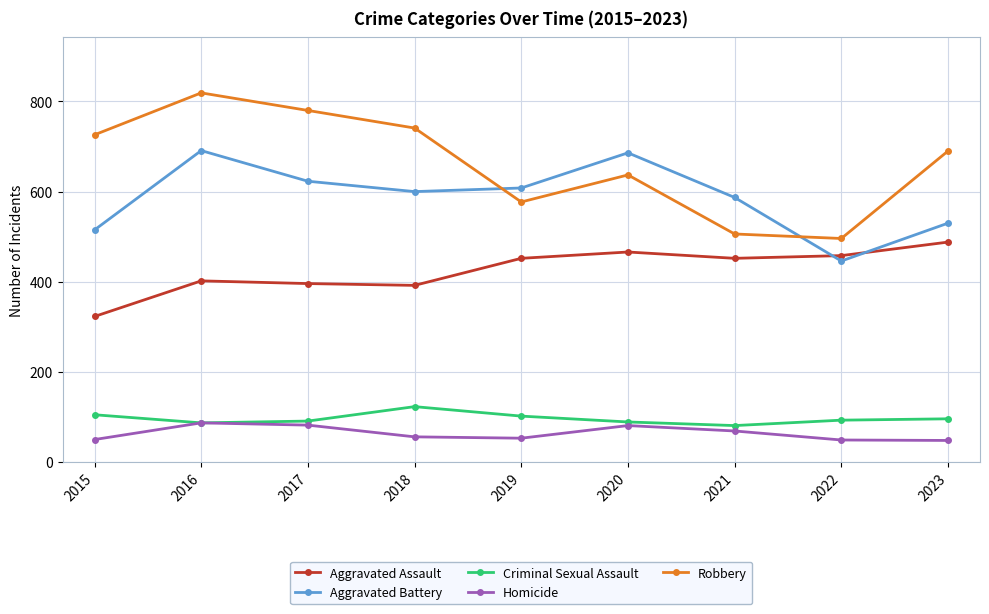

True or false: Homicide and Robbery intersect in this chart.

False